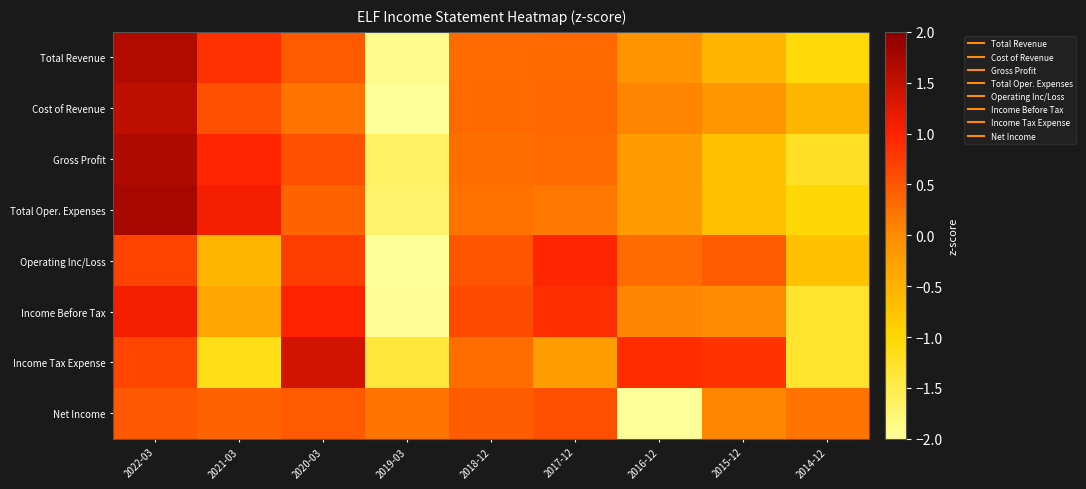

What is the total value across all series at 2016-12?

-2.0